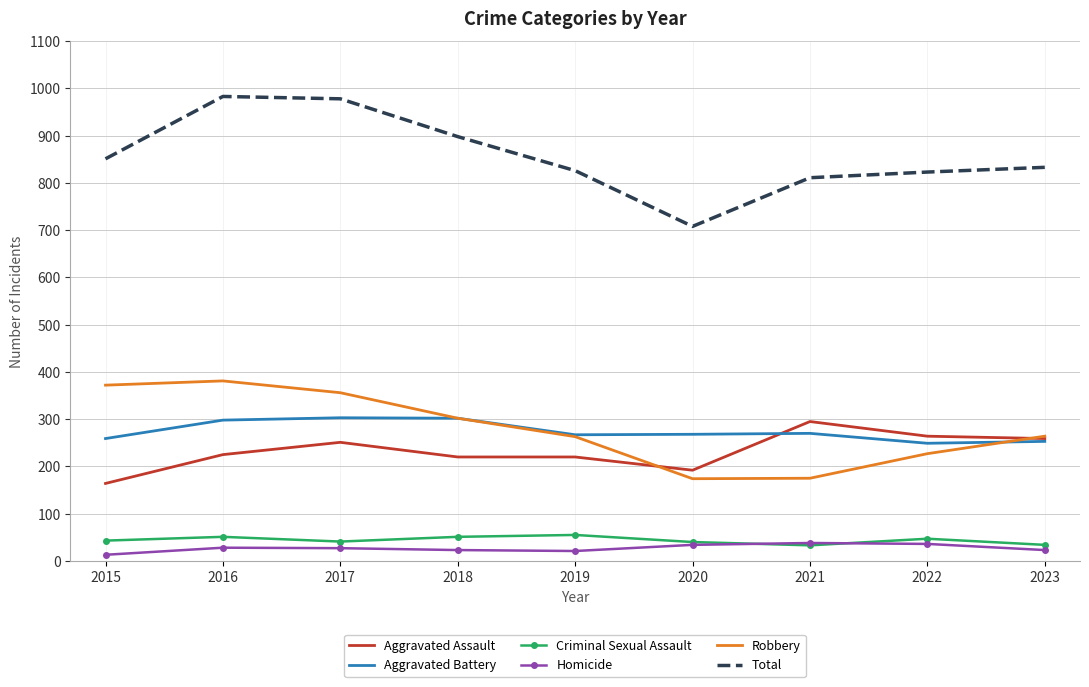

The Total series shows 1646 at 2016. True or false?

False